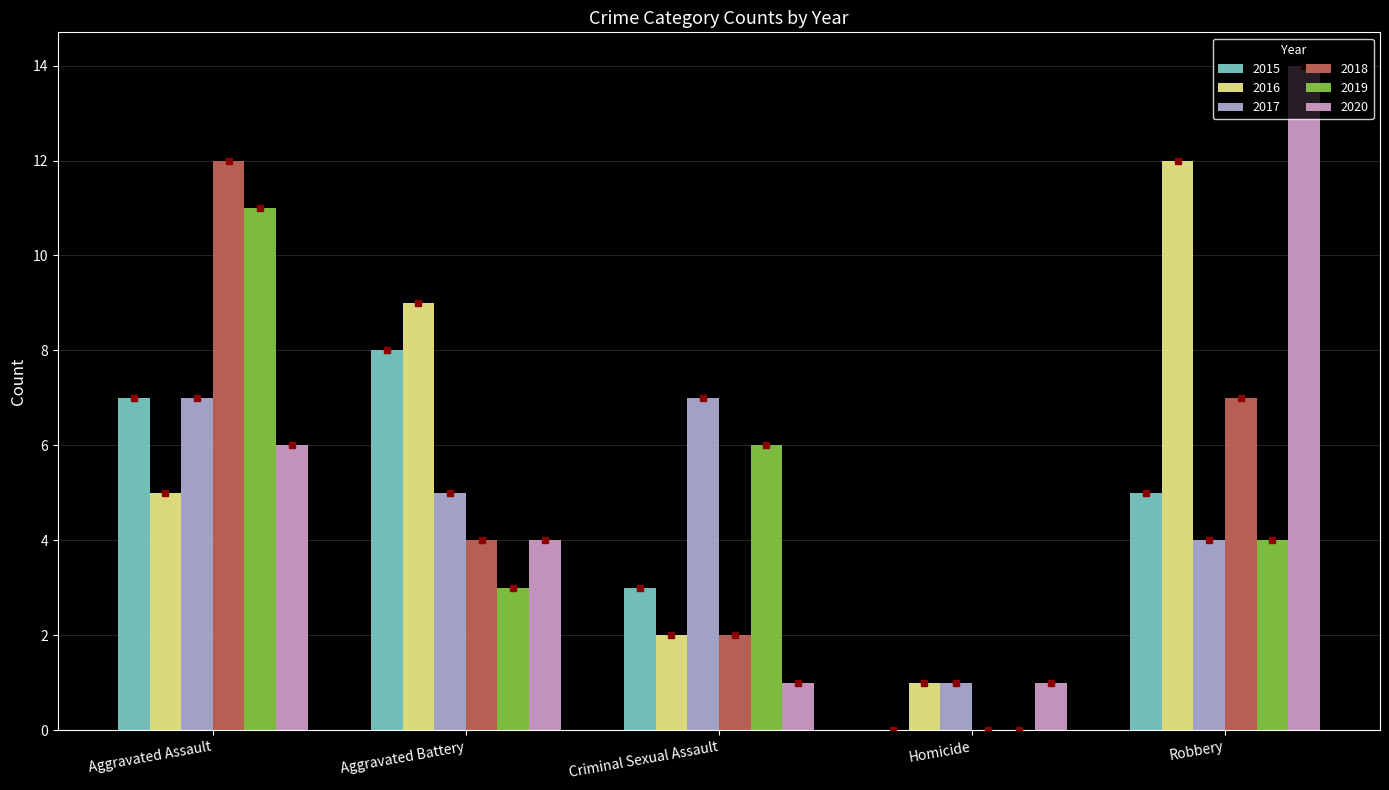

Is the value of 2020 at Aggravated Battery greater than the value of 2016 at Robbery?

No